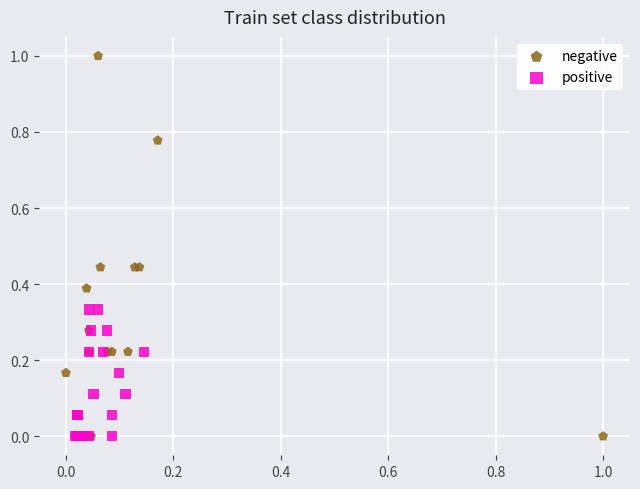

Which series contains the highest Y value?

negative